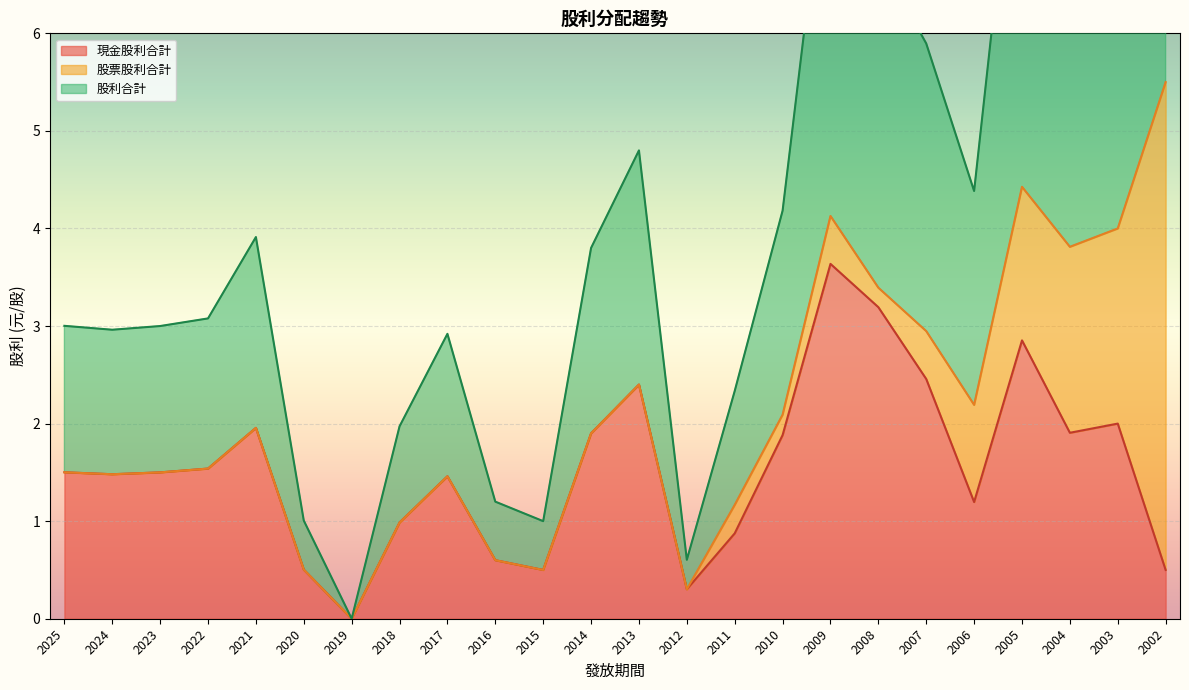

What is the spread (max minus min) of values at 2016?

0.6